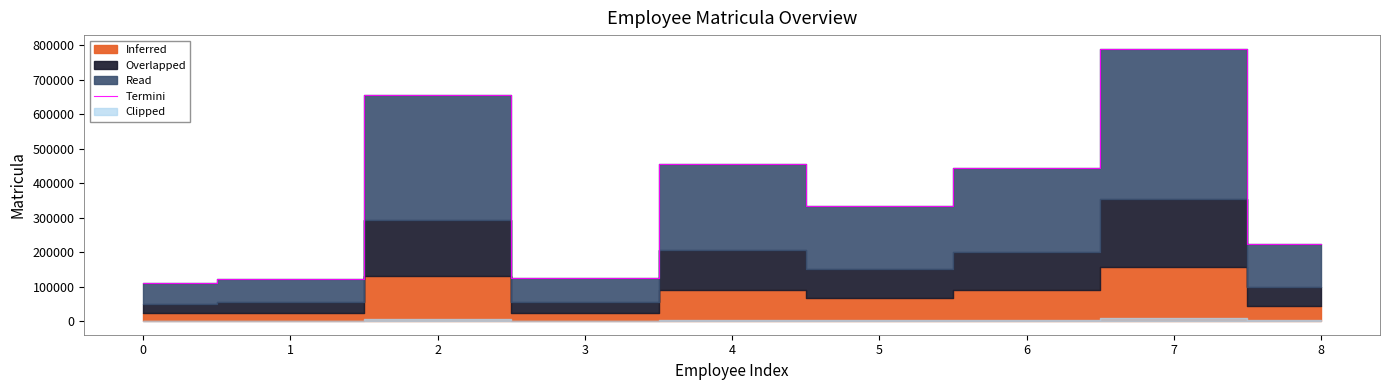

How many lines are shown in the chart?

1